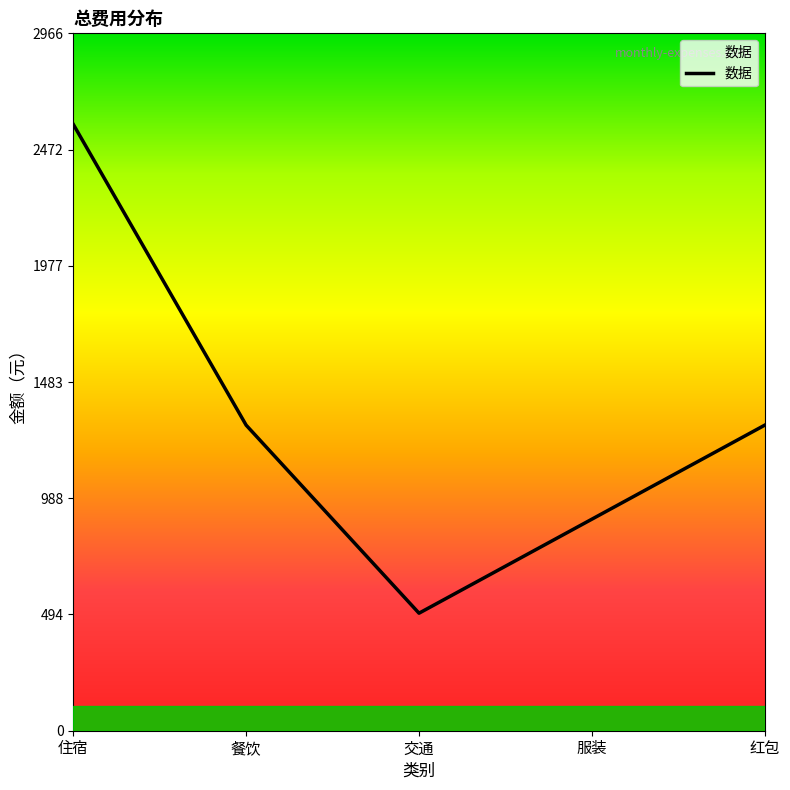

What is the average value?

1316